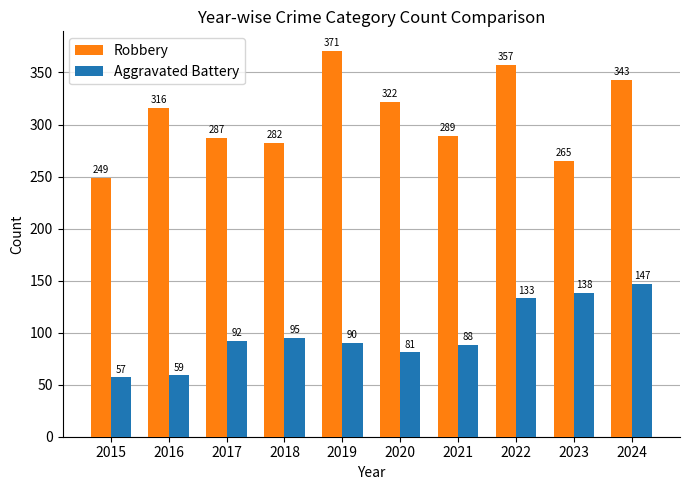

Which series changed the most between 2015 and 2022?

Robbery